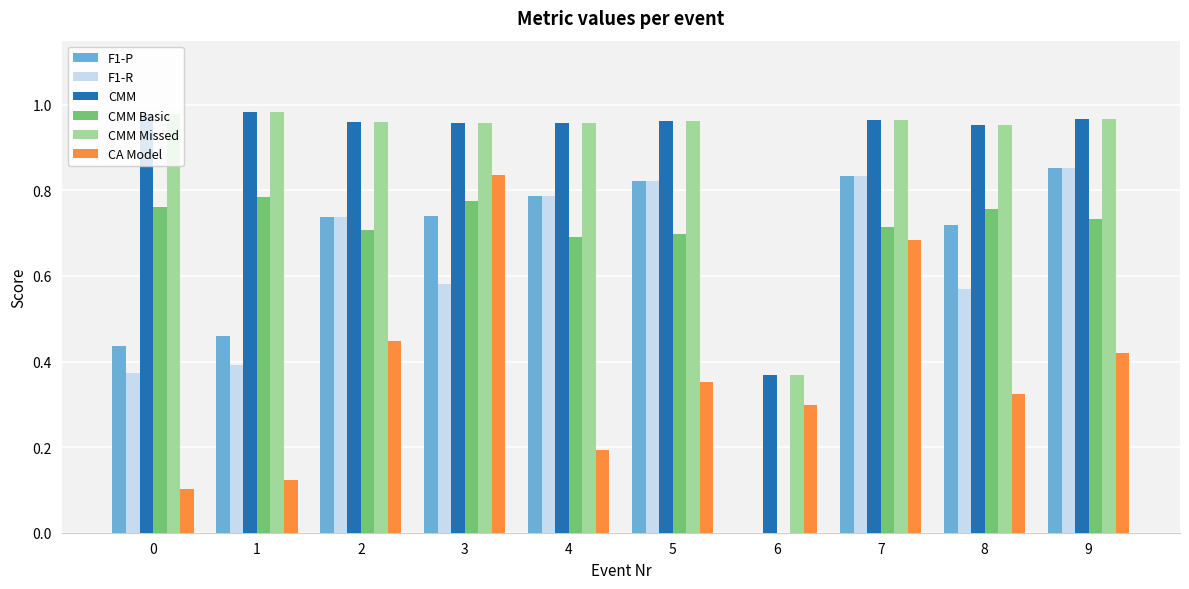

What is the sum of all F1-P values?

6.4